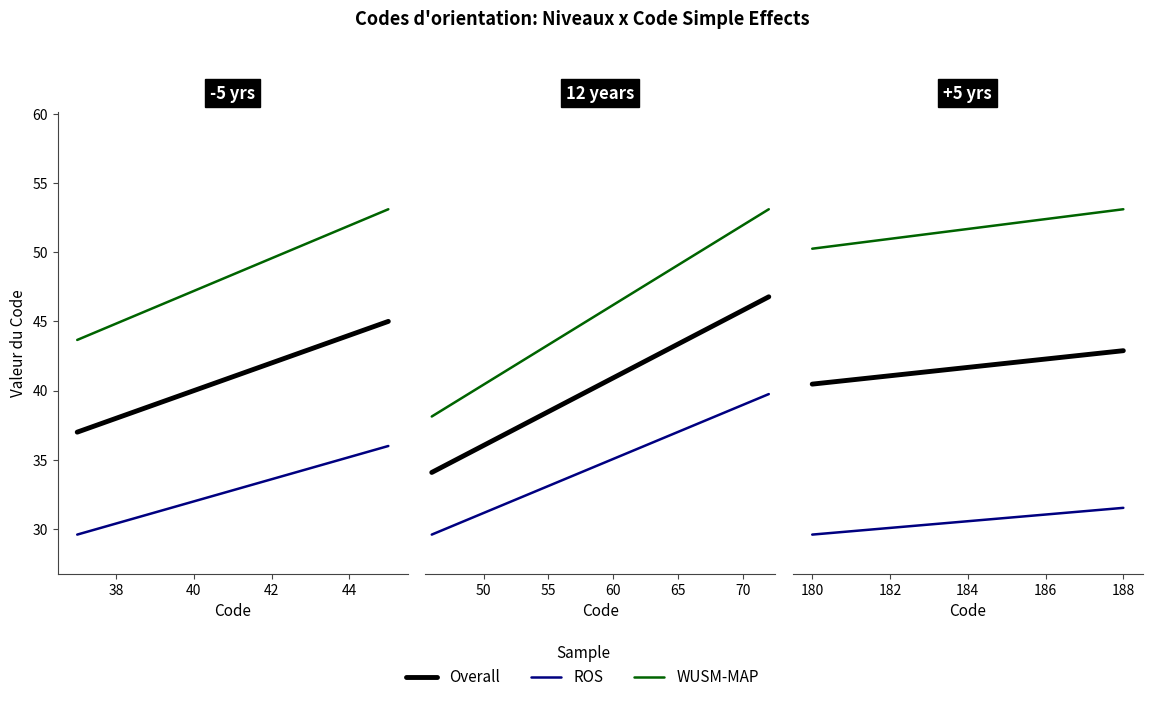

Is this an area chart (filled region under the line)?

No